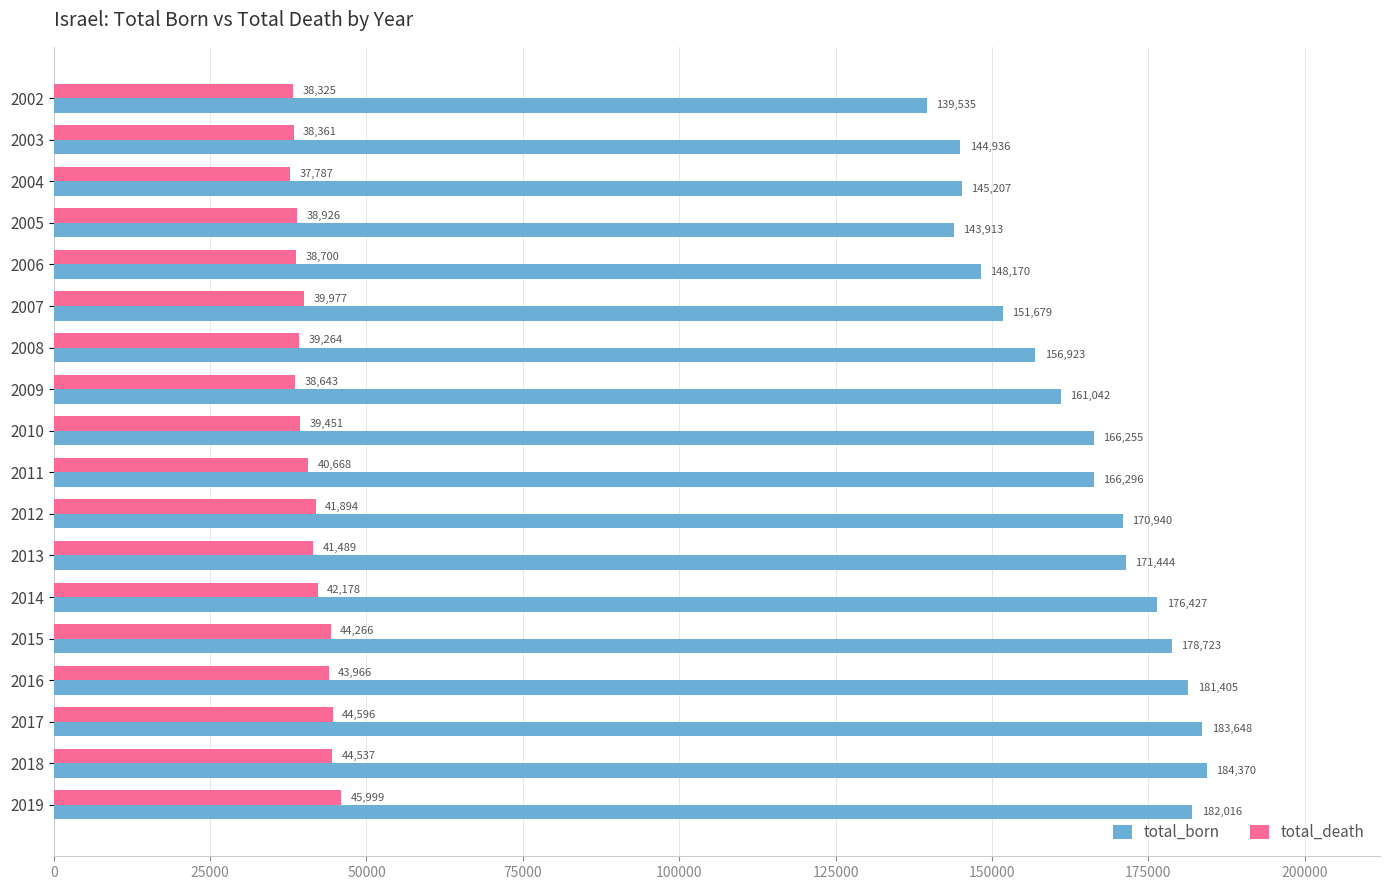

True or false: total_born has a value of 61104 at 2009.

False